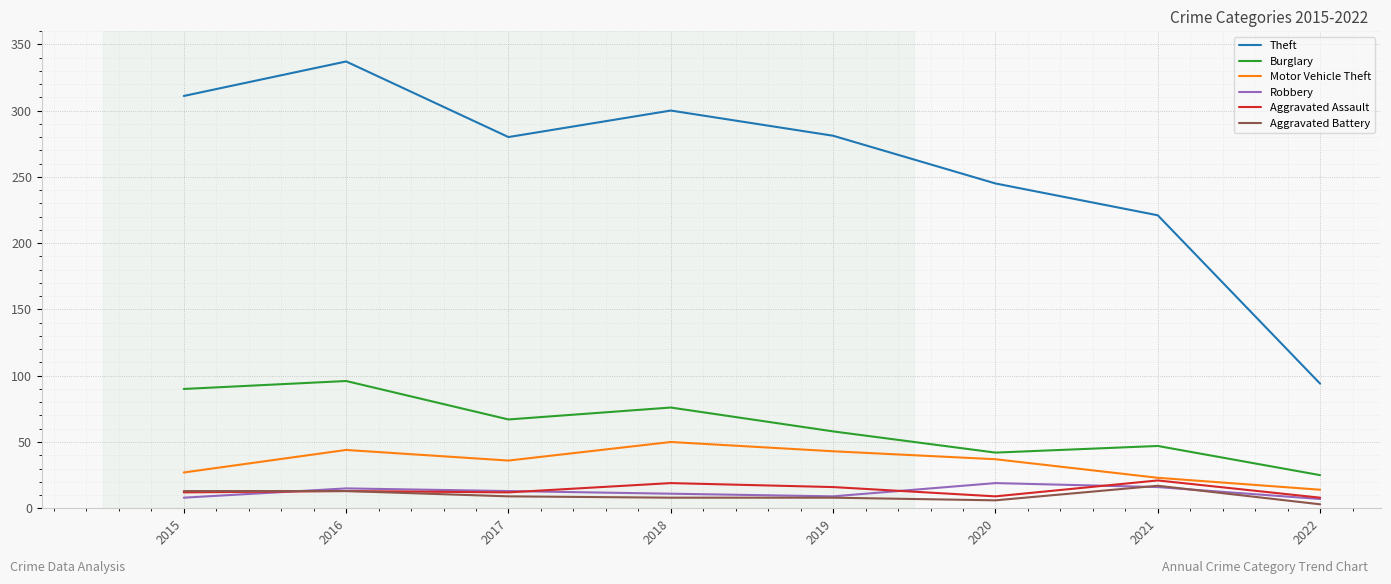

What is the minimum value for Aggravated Battery?

3